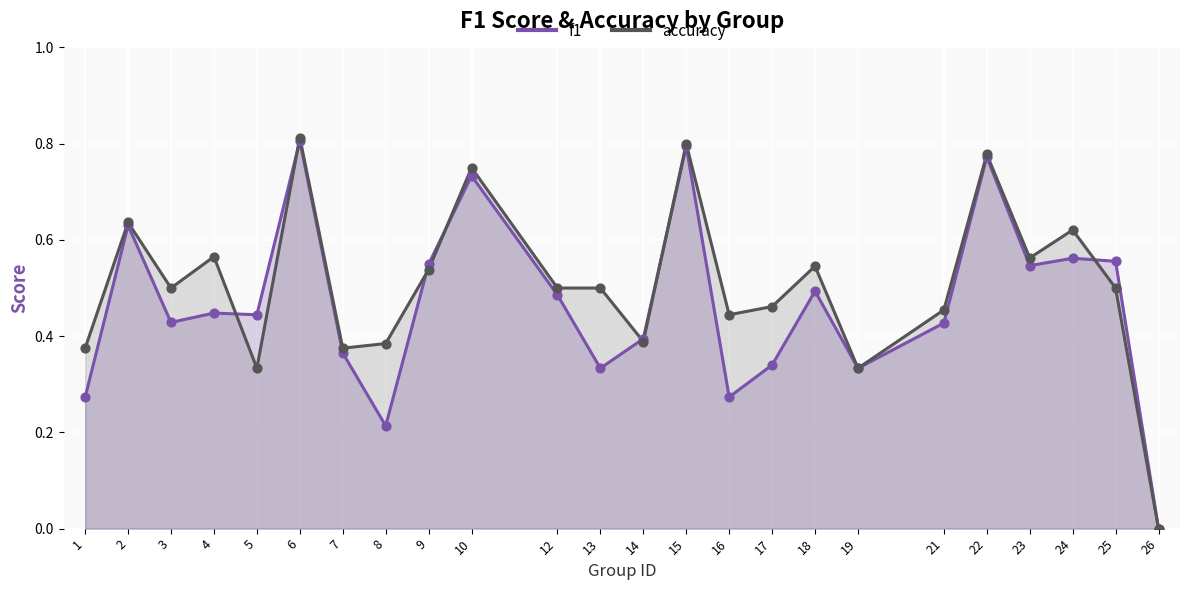

Which series contains the highest Y value?

accuracy